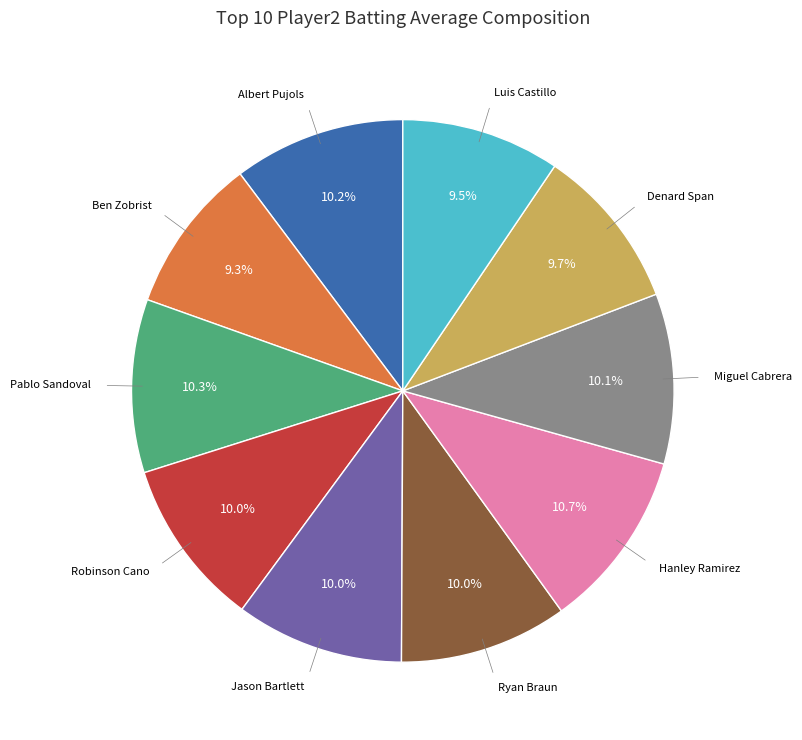

To the nearest percent, what is the difference between the largest and smallest slice percentages?

1%